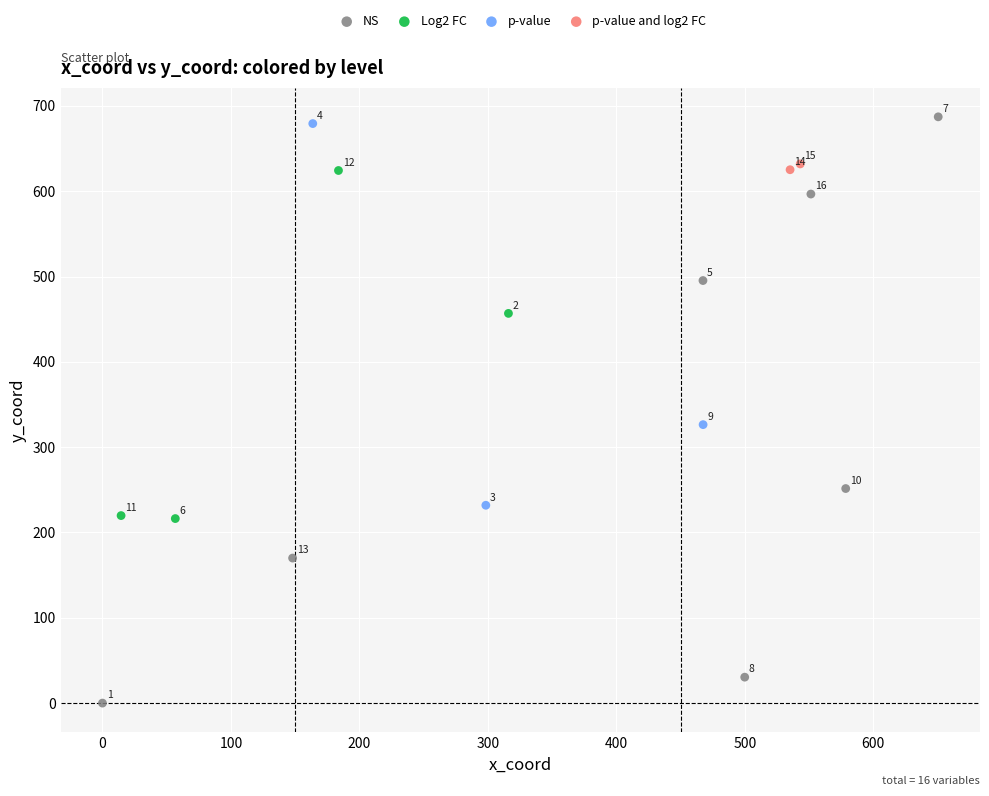

Which series reaches the minimum Y coordinate?

NS